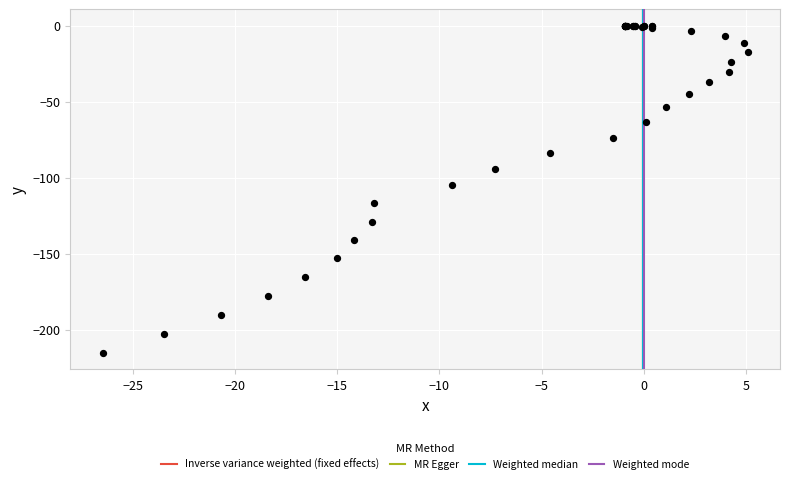

What Y value in the scatter plot is closest to -107?

-104.6